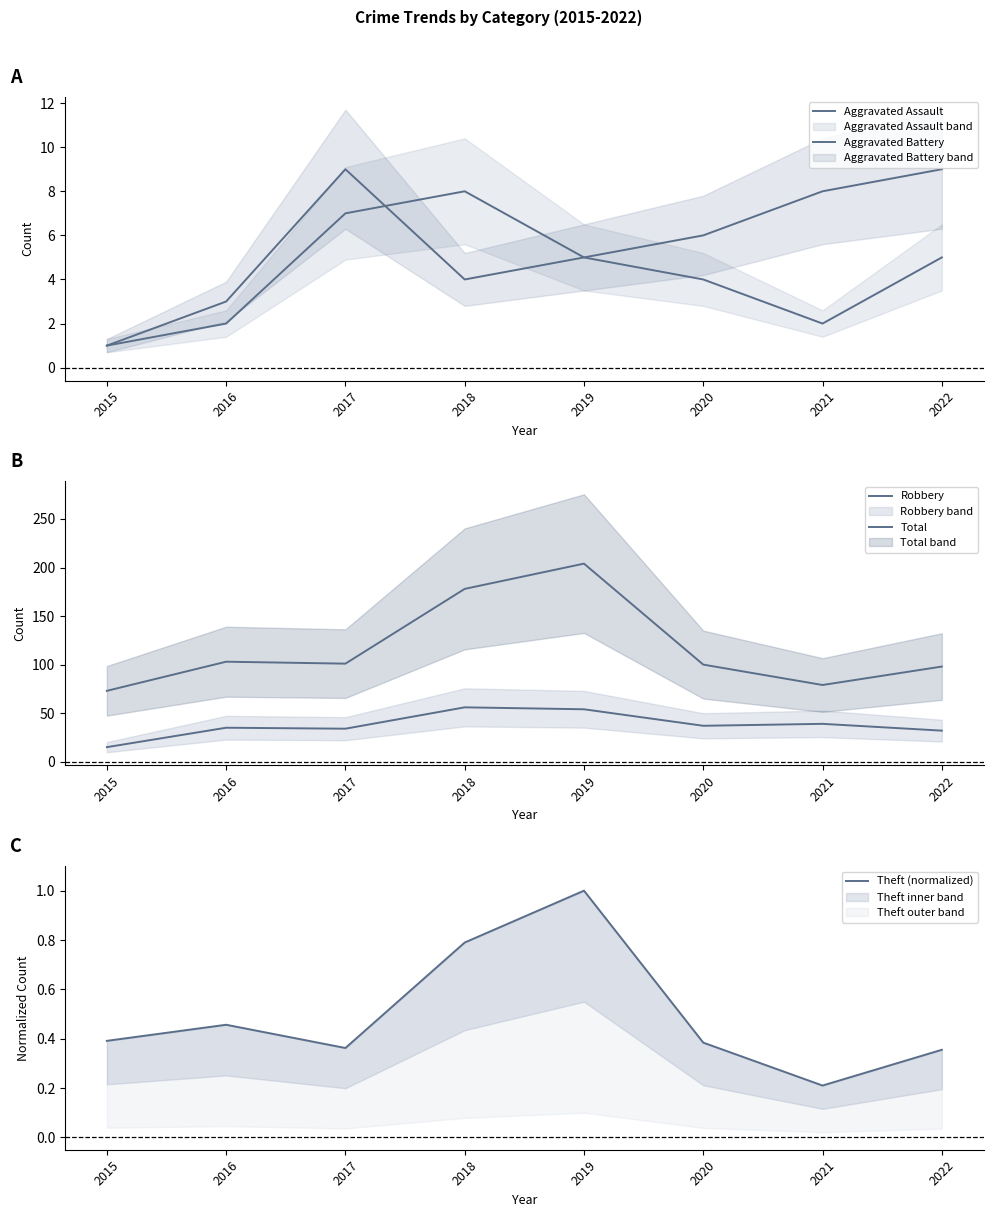

Rank the series at 2020 from highest to lowest value.

Total, Robbery, Aggravated Battery, Aggravated Assault, Theft (normalized)